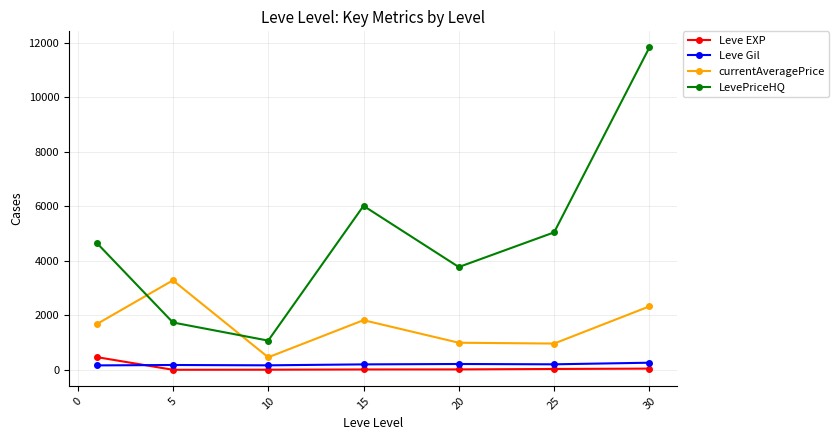

At how many categories does at least one series exceed 2070?

6